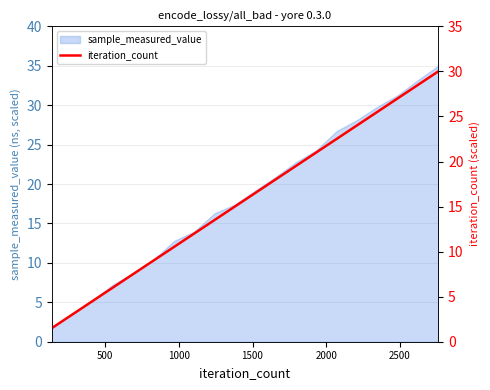

What is the lowest value of the sample_measured_value series?

1.8